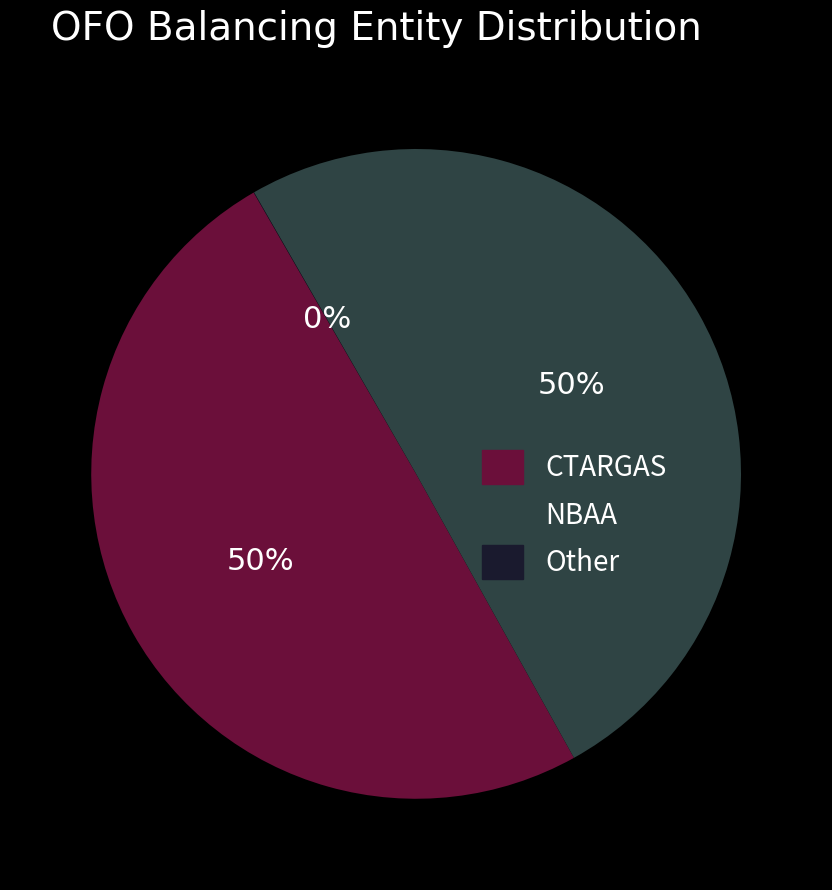

True or false: CTARGAS accounts for 50% of the total.

True